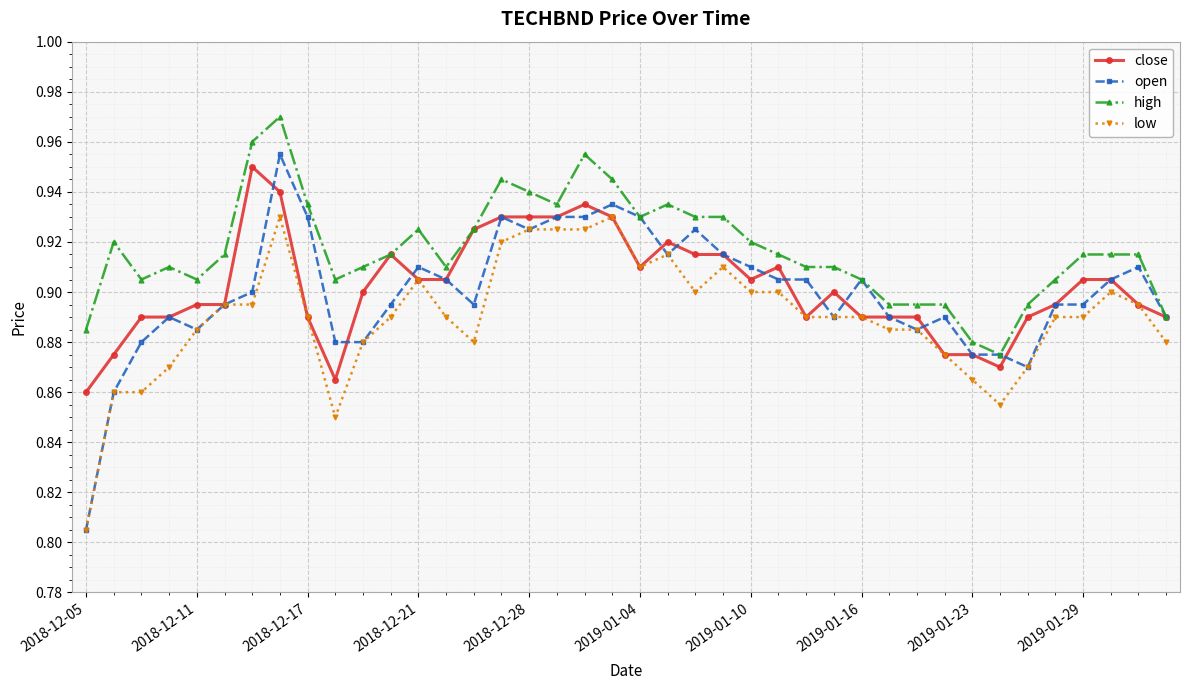

True or false: low and high intersect in this chart.

False